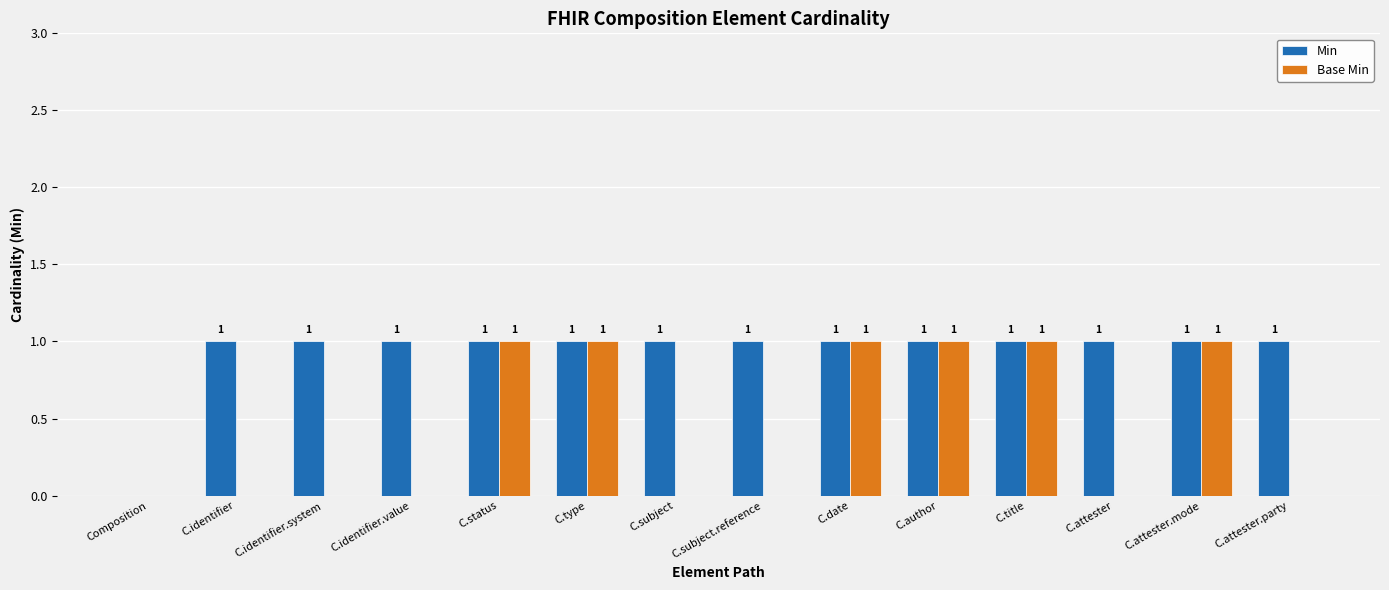

How many data points does each series have?

14